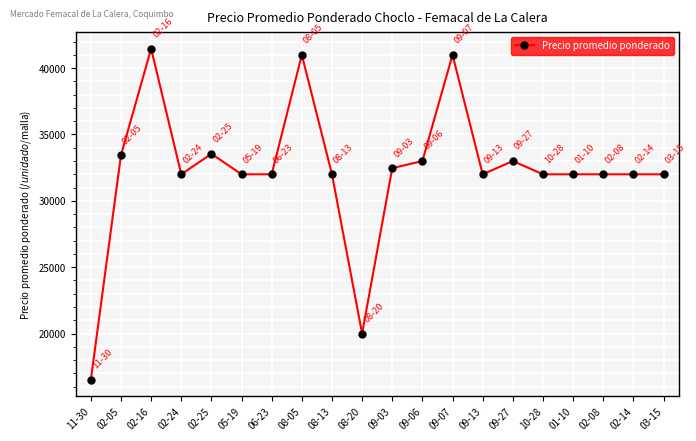

True or false: the data shows 32462 at 09-03.

True